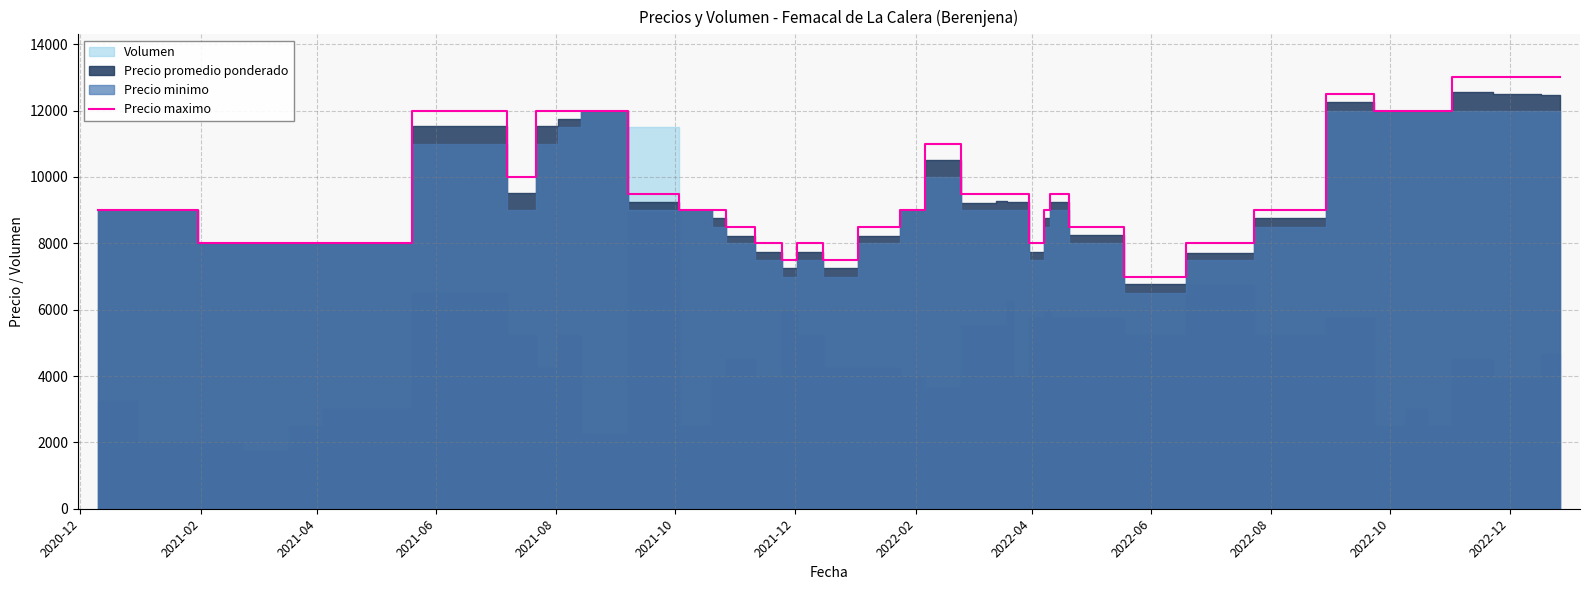

Reading right to left, what are all the values shown in this chart?

13000	13000	13000	12000	12000	12000	12500	9000	8000	7000	8500	9500	9000	8000	9500	9500	9500	9500	11000	9000	8500	7500	8000	7500	8000	8500	9000	9000	9500	12000	12000	12000	10000	12000	8000	8000	8000	8000	9000	9000